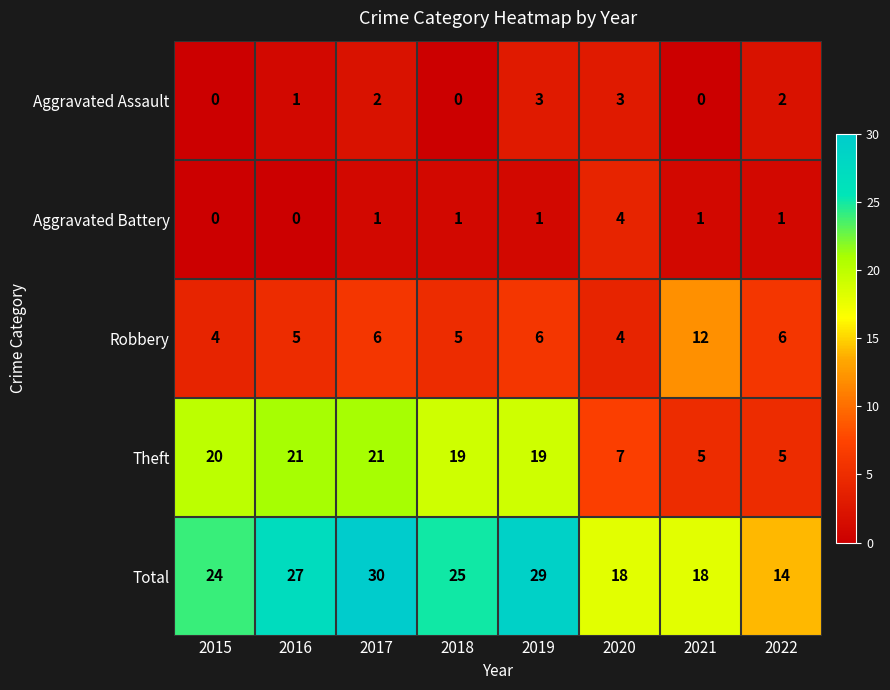

True or false: Total has a value of 29 at 2019.

True